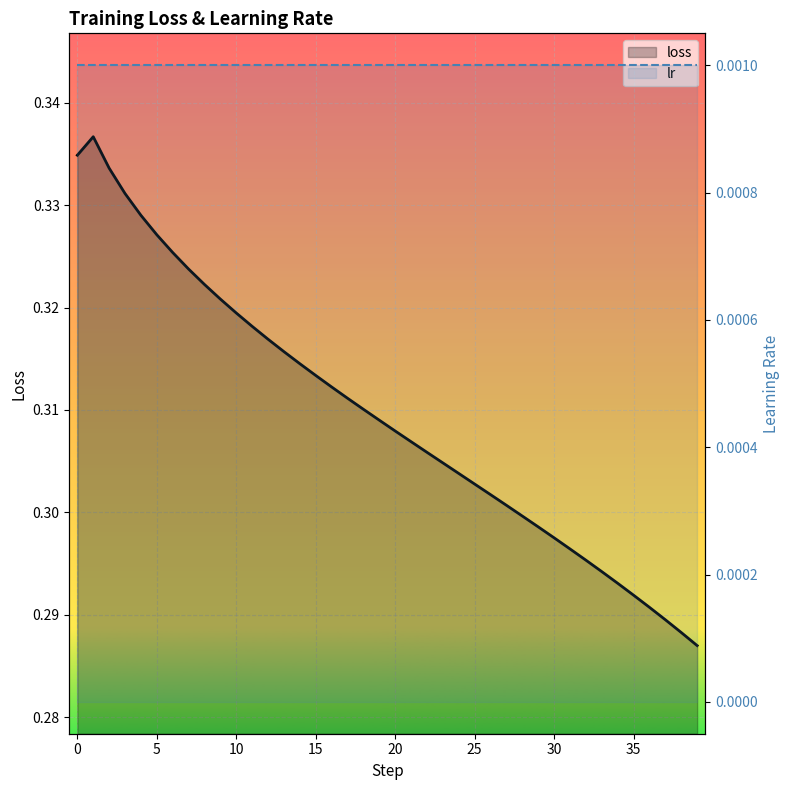

Which series has the widest spread of values?

loss